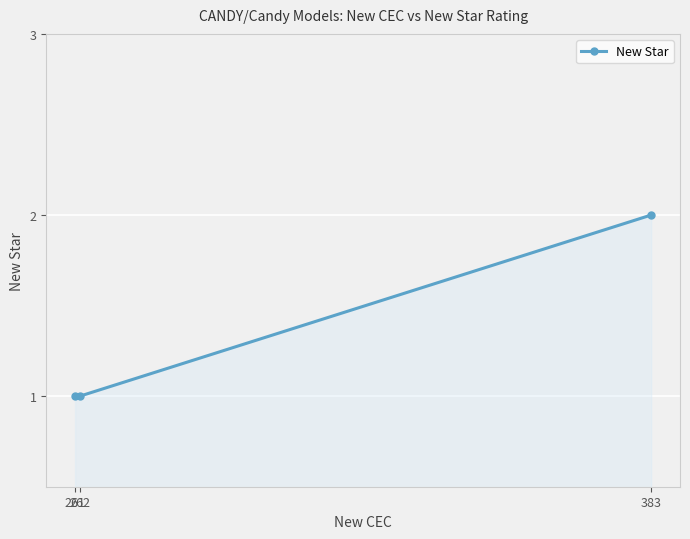

Approximately how many times larger is the value at 262 compared to 383?

0.5